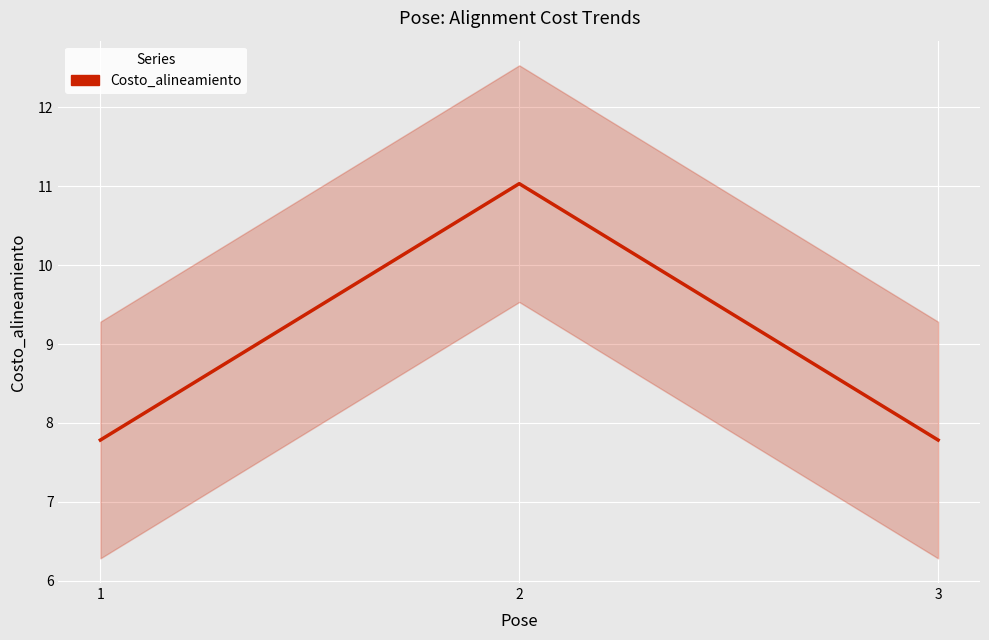

What is the value of the 2nd point from the left?

11.0